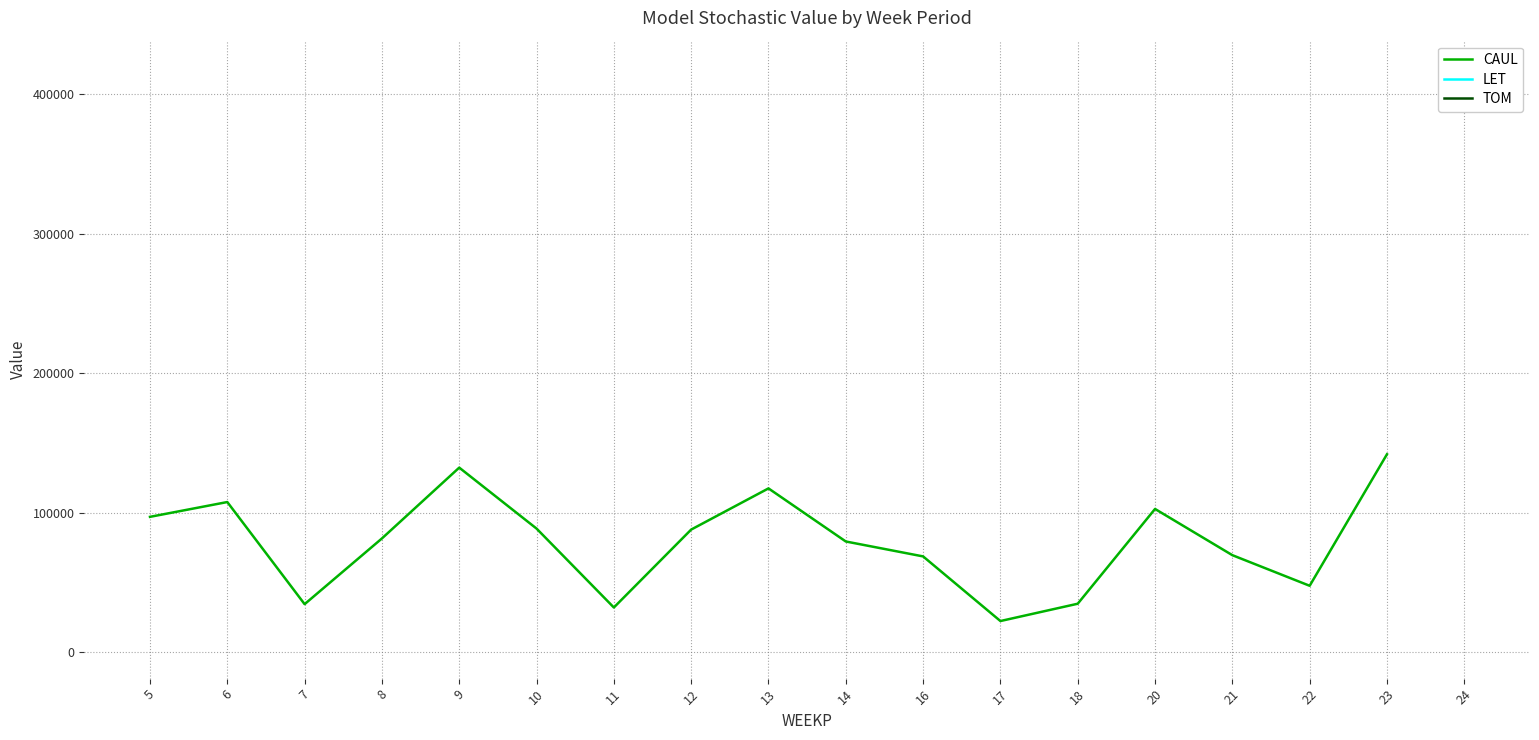

What is the greatest value displayed?

417537.9